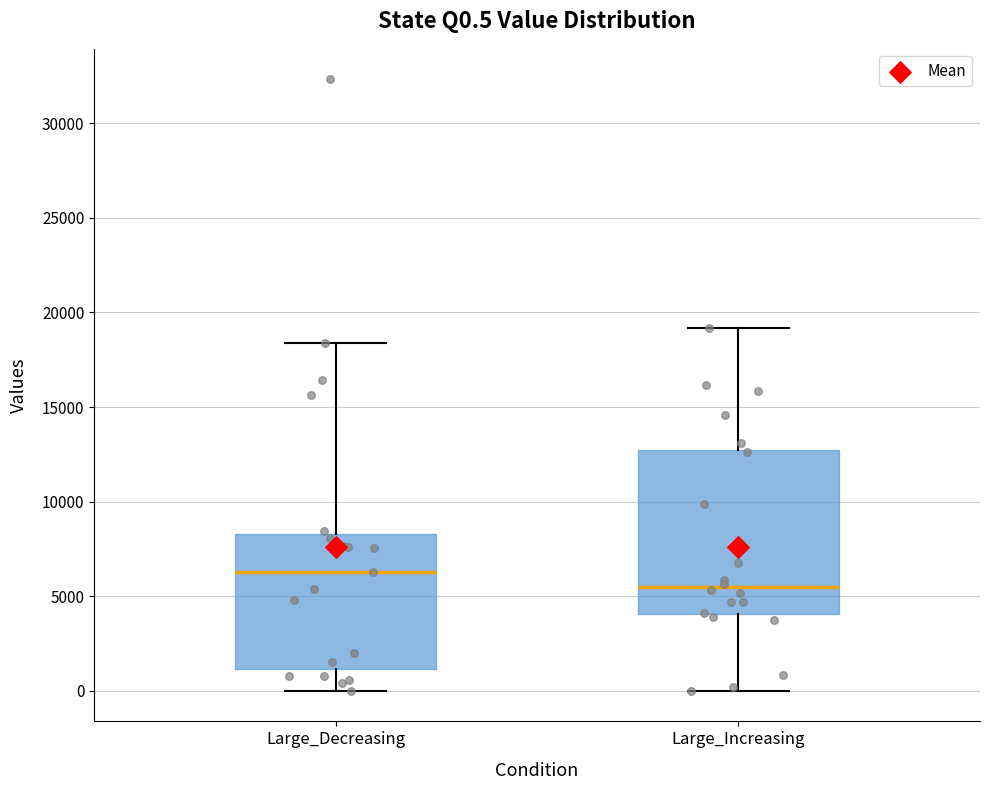

Which box's median line is the highest?

Large_Decreasing